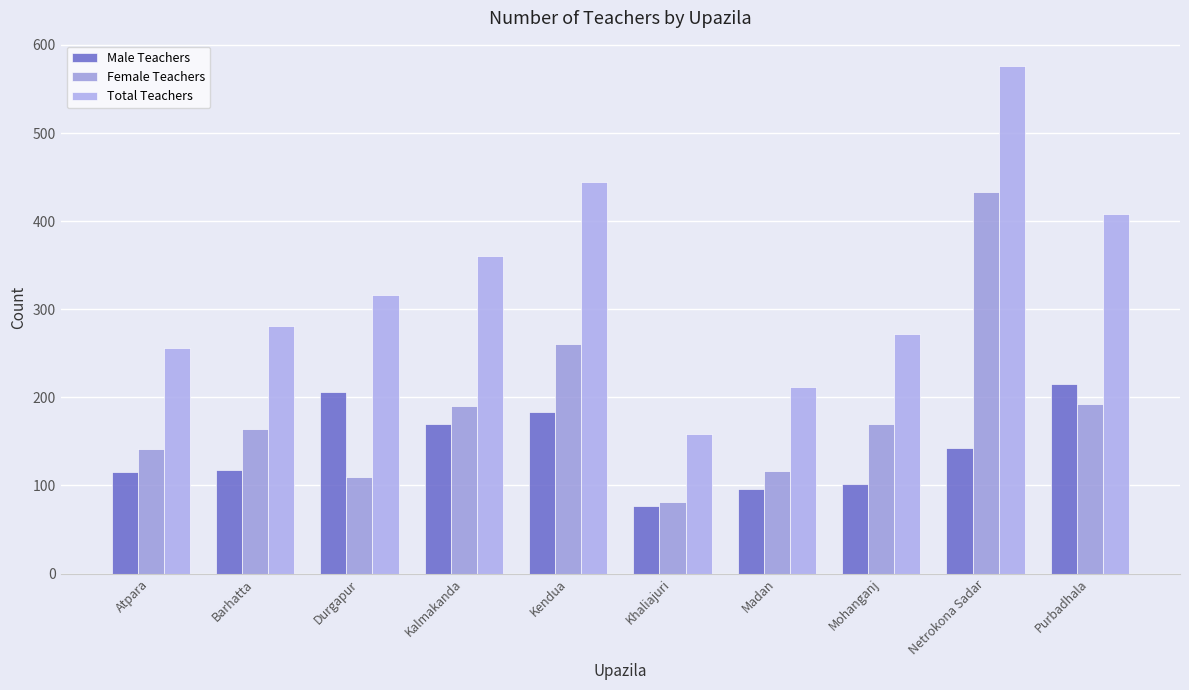

What is the value of the Male Teachers bar at the 2nd from the left?

117